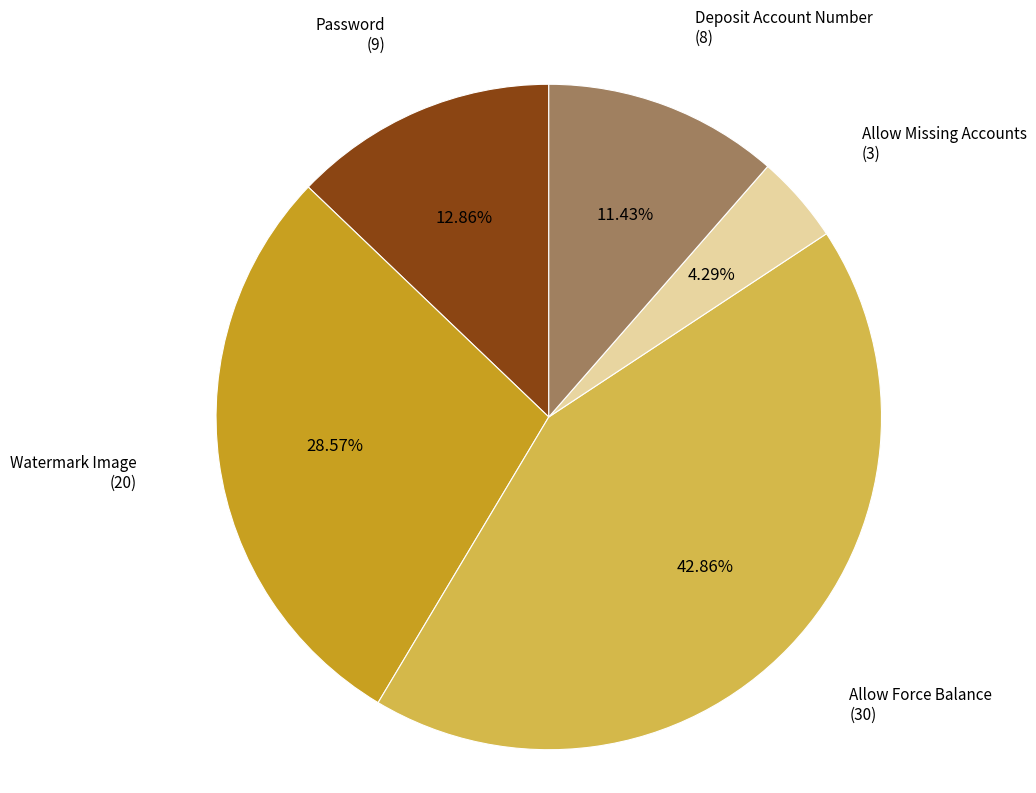

Does any single category account for the majority?

No